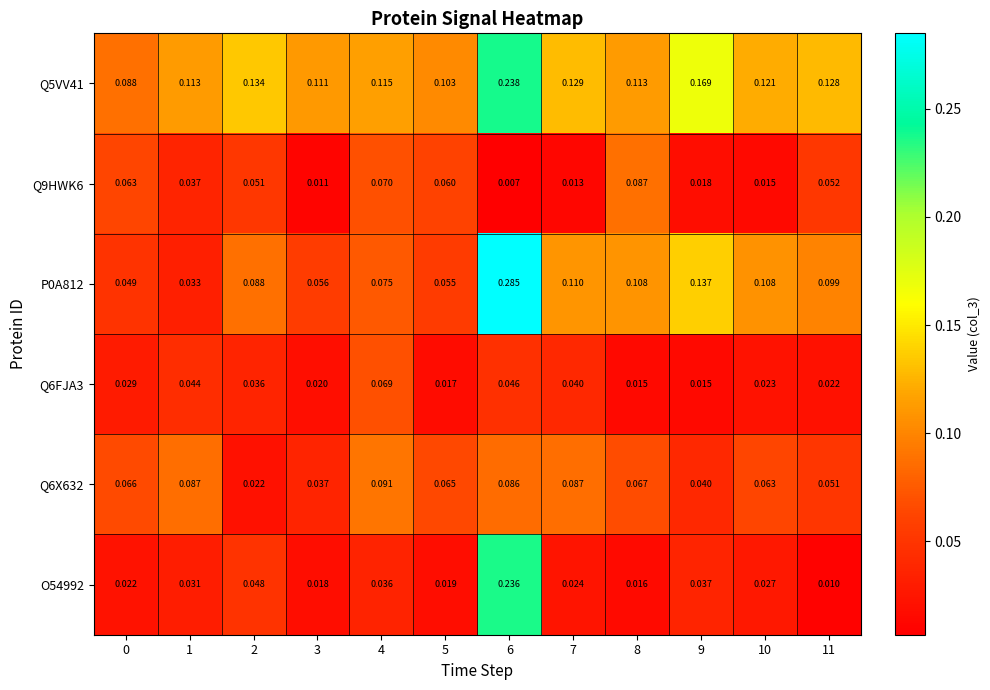

Count the number of data series in this chart.

6